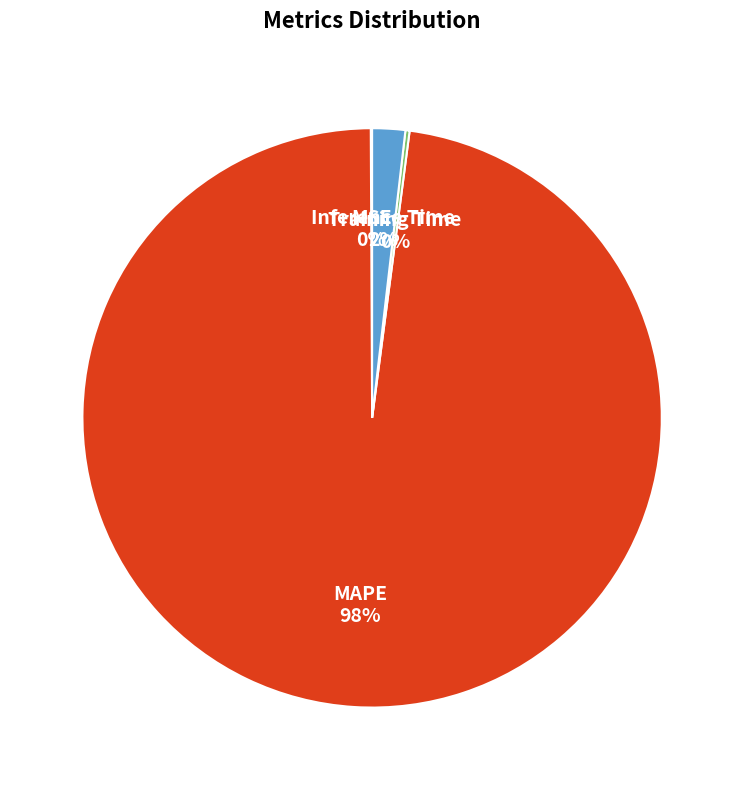

To the nearest percent, what is the difference between the largest and smallest slice percentages?

98%